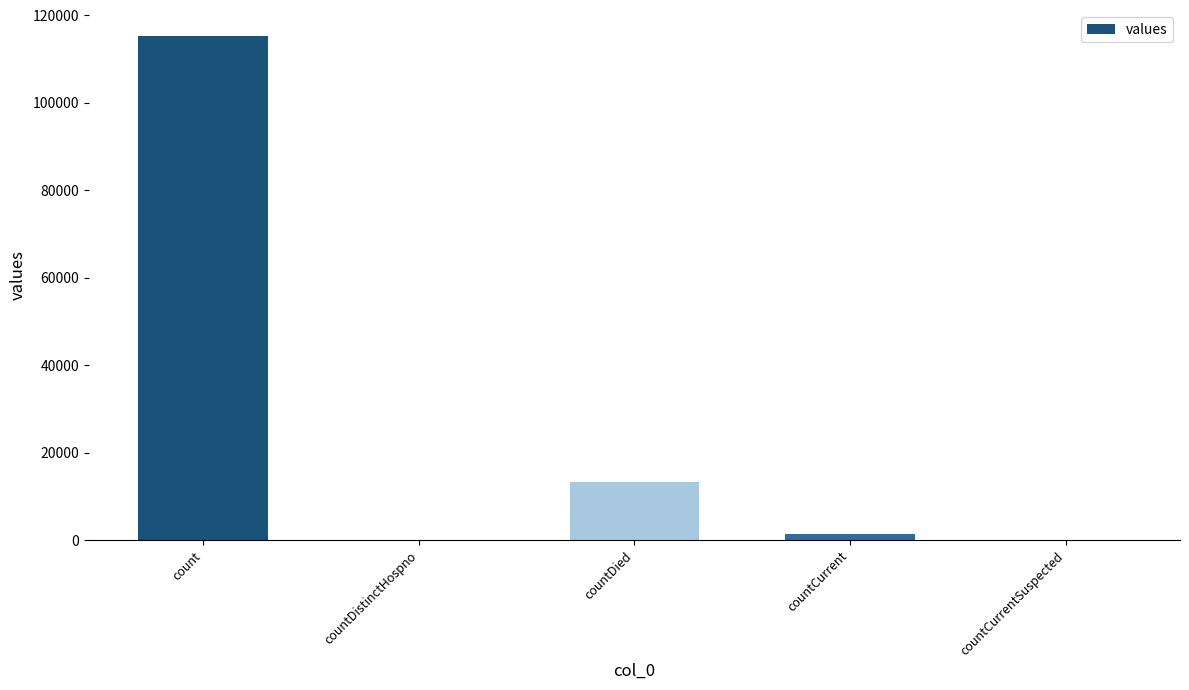

At which label is the value closest to 57689?

countDied